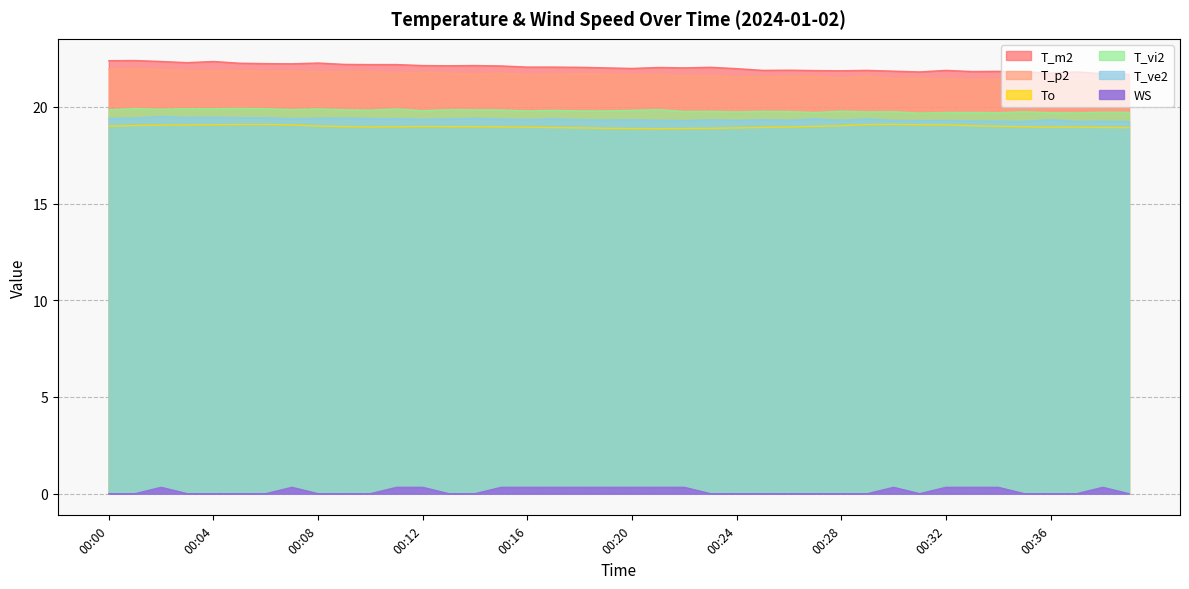

Reading left to right, what are all the values shown in this chart?

T_m2: 22.4	22.4	22.4	22.3	22.4	22.3	22.2	22.2	22.3	22.2	22.2	22.2	22.1	22.1	22.1	22.1	22.1	22.1	22.1	22.0	22.0	22.0	22.0	22.1	22.0	21.9	21.9	21.9	21.9	21.9	21.9	21.8	21.9	21.8	21.8	21.8	21.8	21.8	21.7	21.7
T_p2: 21.9	22.0	21.9	21.9	21.9	21.9	21.8	21.8	21.8	21.8	21.8	21.8	21.8	21.7	21.7	21.8	21.7	21.7	21.7	21.7	21.6	21.7	21.6	21.6	21.5	21.6	21.6	21.6	21.5	21.6	21.5	21.5	21.5	21.4	21.4	21.5	21.5	21.4	21.4	21.4
To: 19.0	19.0	19.1	19.1	19.1	19.1	19.1	19.1	19.0	19.0	19.0	19.0	19.0	19.0	19.0	19.0	19.0	18.9	18.9	18.9	18.9	18.9	18.9	18.9	18.9	18.9	19.0	19.0	19.0	19.1	19.1	19.1	19.1	19.0	19.0	19.0	19.0	19.0	18.9	18.9
T_vi2: 19.9	19.9	19.9	19.9	19.9	19.9	19.9	19.9	19.9	19.9	19.8	19.9	19.8	19.9	19.9	19.8	19.8	19.8	19.8	19.8	19.8	19.9	19.8	19.8	19.7	19.8	19.8	19.7	19.8	19.7	19.8	19.7	19.7	19.7	19.7	19.8	19.7	19.7	19.7	19.7
T_ve2: 19.4	19.4	19.5	19.4	19.5	19.4	19.4	19.4	19.4	19.4	19.4	19.4	19.4	19.4	19.4	19.4	19.4	19.4	19.3	19.3	19.3	19.3	19.3	19.3	19.3	19.3	19.3	19.4	19.3	19.4	19.3	19.3	19.3	19.3	19.3	19.2	19.3	19.2	19.3	19.2
WS: 0.0	0.0	0.3	0.0	0.0	0.0	0.0	0.3	0.0	0.0	0.0	0.3	0.3	0.0	0.0	0.3	0.3	0.3	0.3	0.3	0.3	0.3	0.3	0.0	0.0	0.0	0.0	0.0	0.0	0.0	0.3	0.0	0.3	0.3	0.3	0.0	0.0	0.0	0.3	0.0